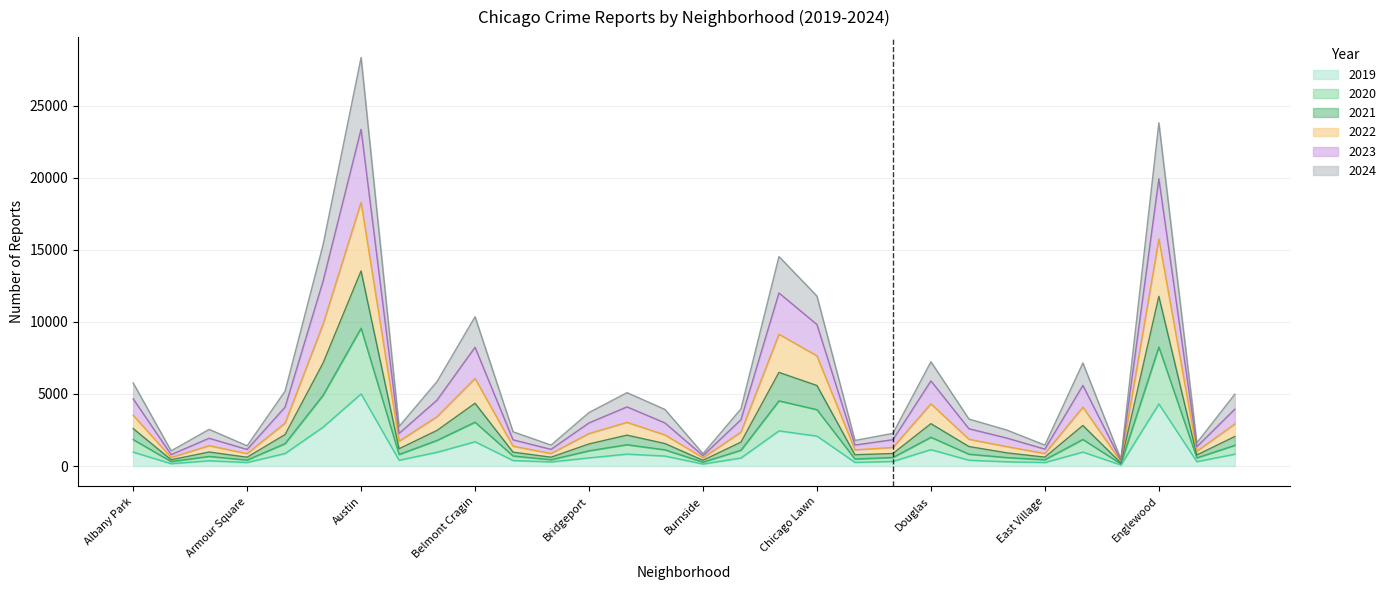

At which category is the sum across all series the highest?

Austin